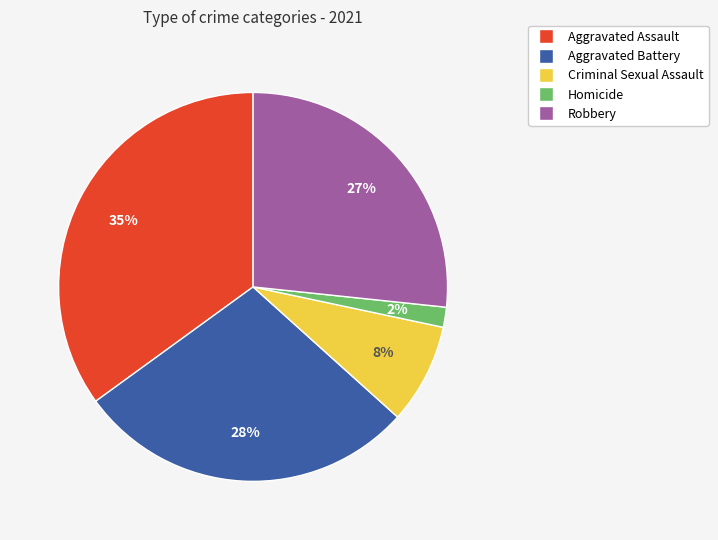

Does any single category account for the majority?

No